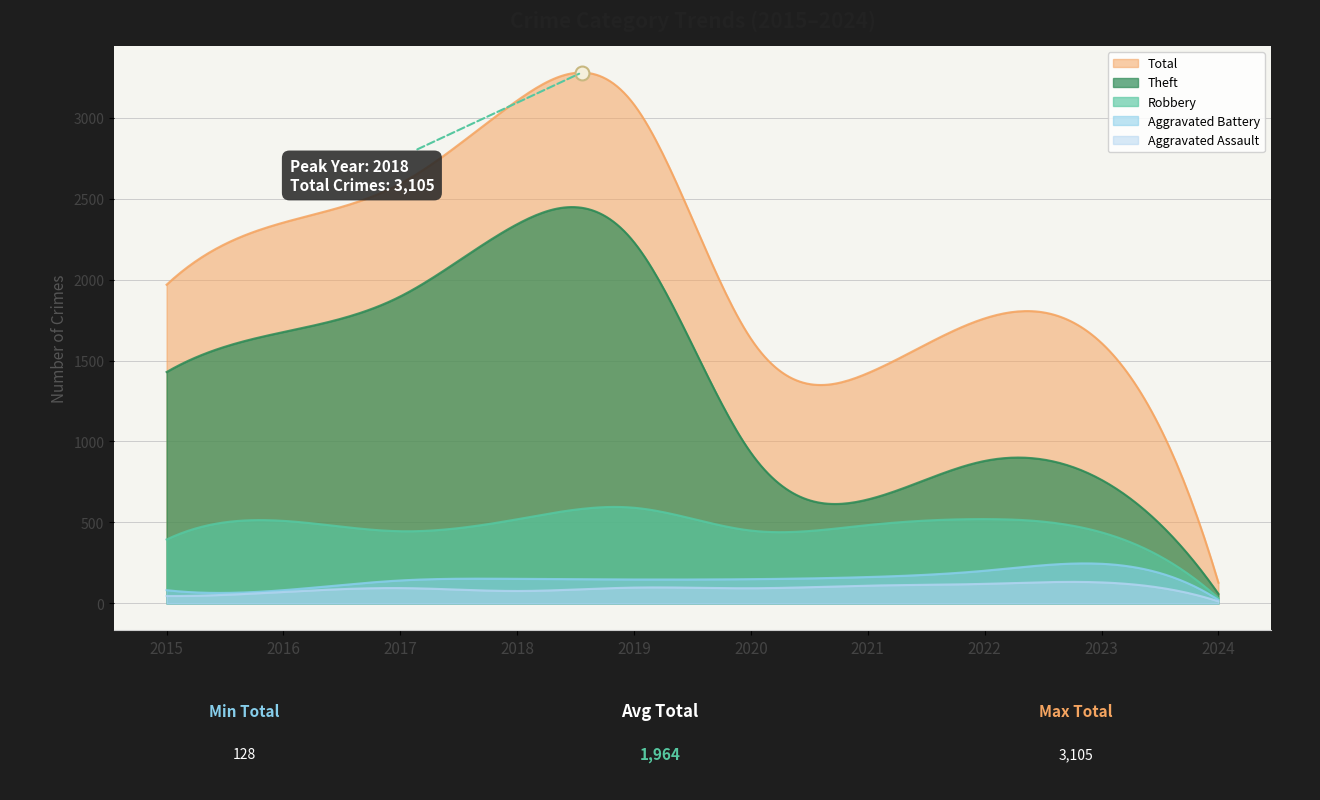

What is the approximate value of Theft at 2022, to the nearest 10?

880